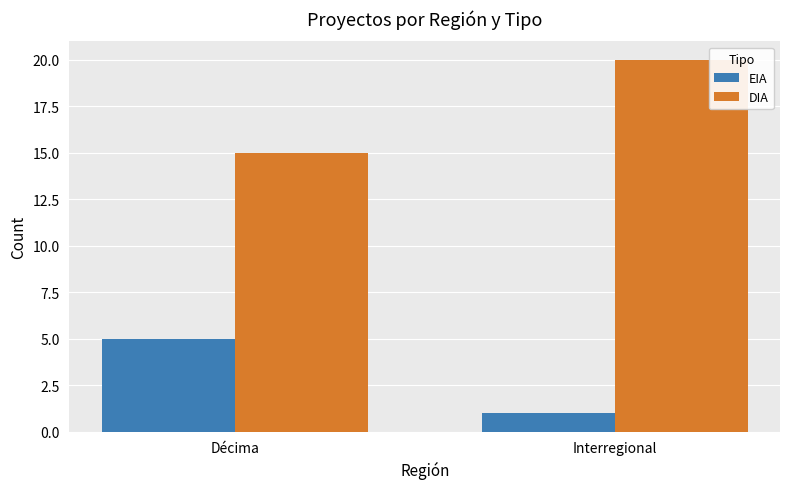

What is the difference between the EIA values at Interregional and Décima?

4